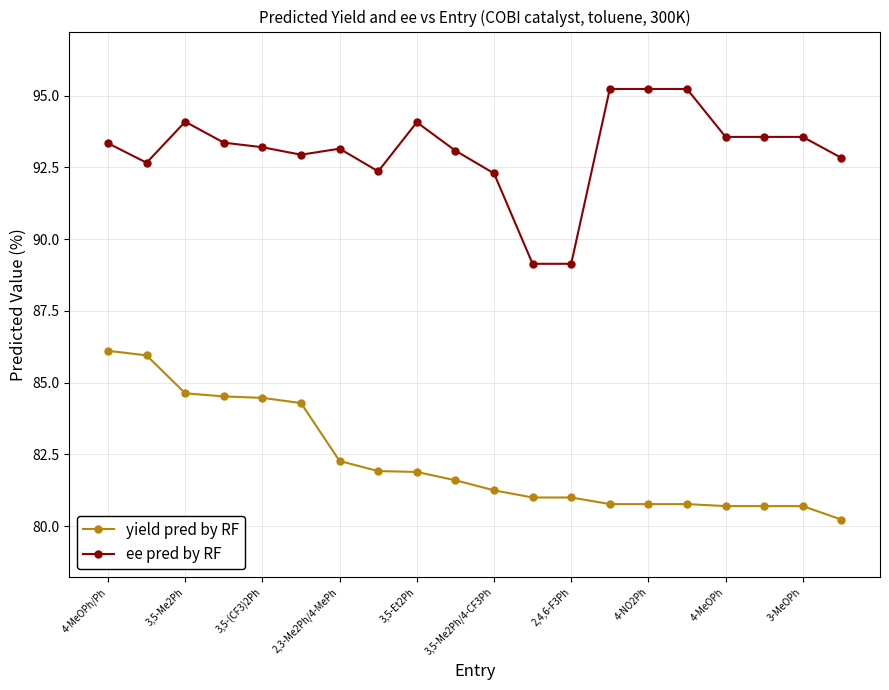

List the series in order of their overall mean, lowest first.

yield pred by RF, ee pred by RF